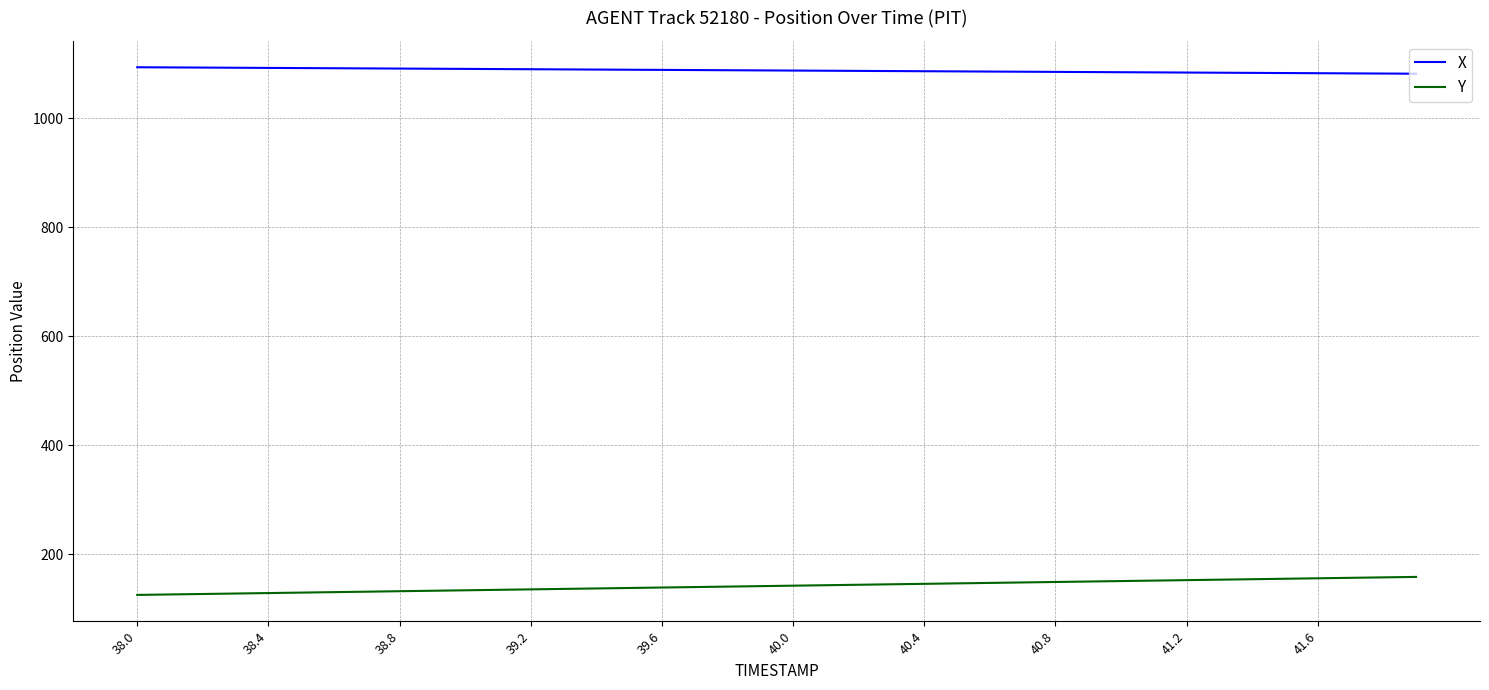

List the series in order of their peak value, highest first.

X, Y